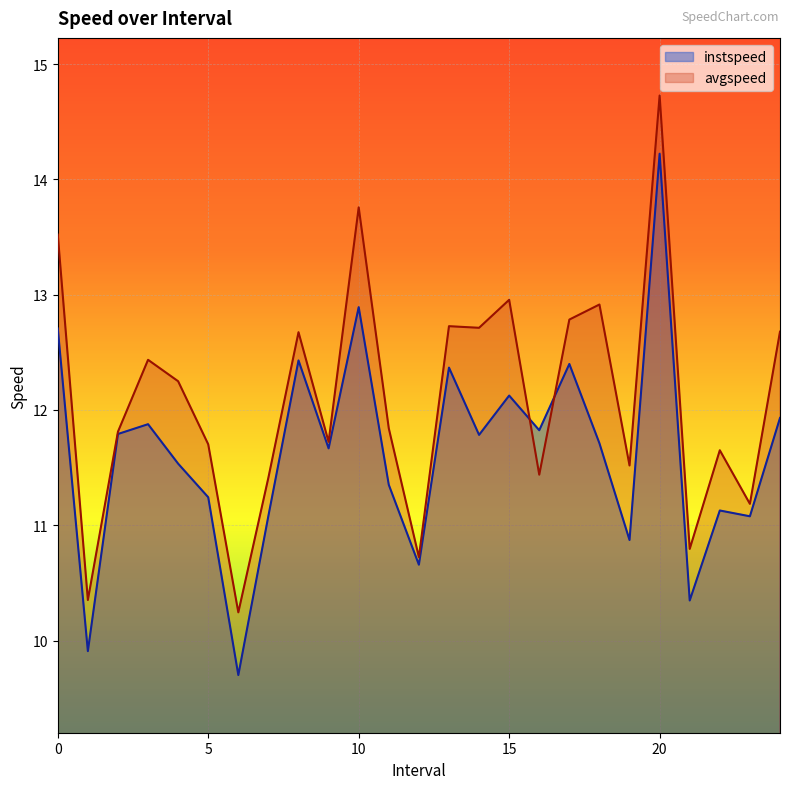

What is the smallest value displayed?

9.7